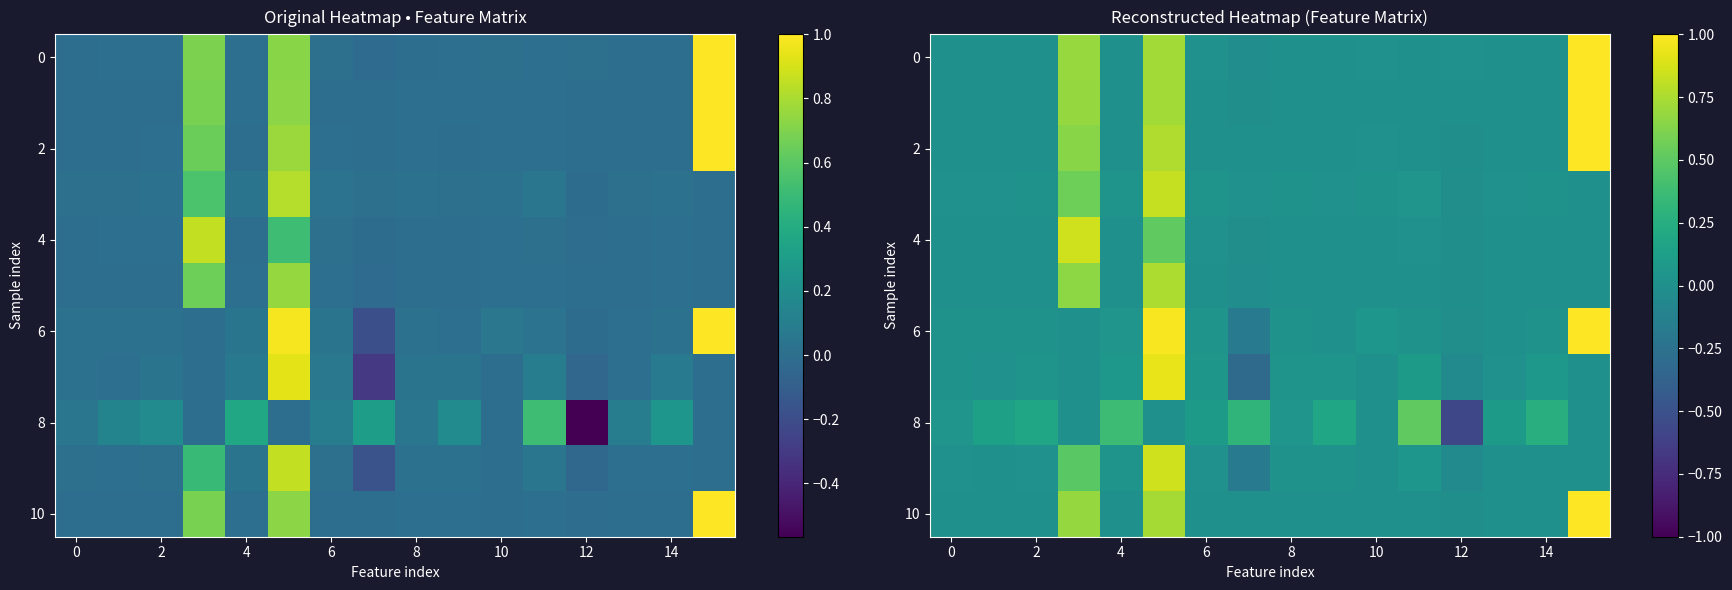

Which category has the highest value across all series?

15